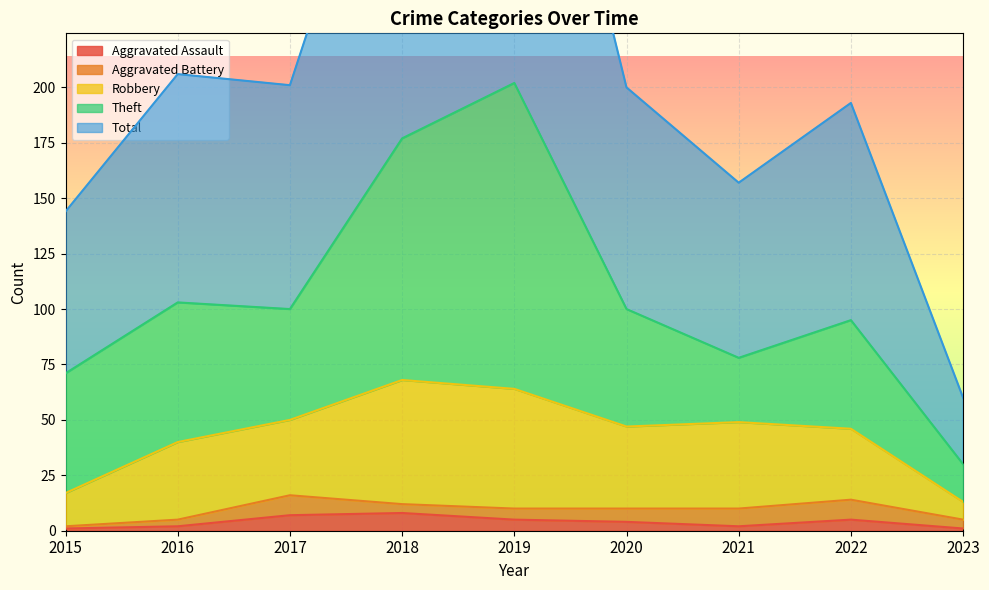

At which label does Aggravated Assault reach its minimum?

2015